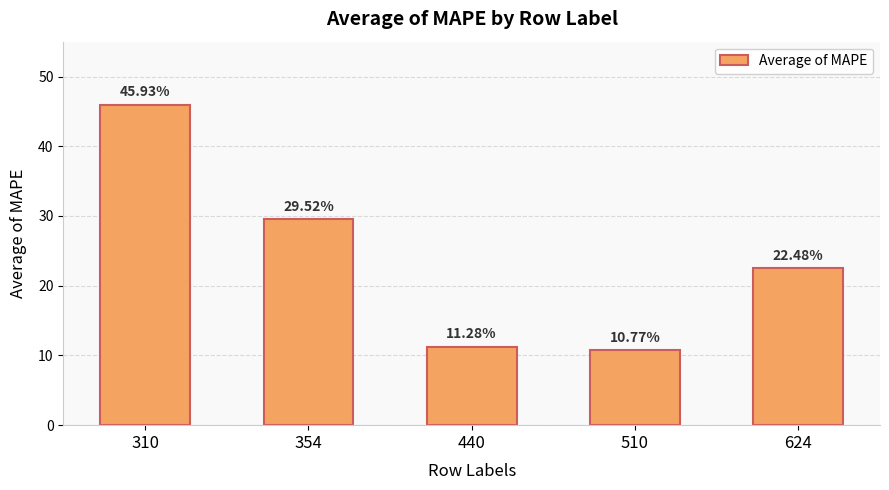

Which label corresponds to the largest value in the chart?

310